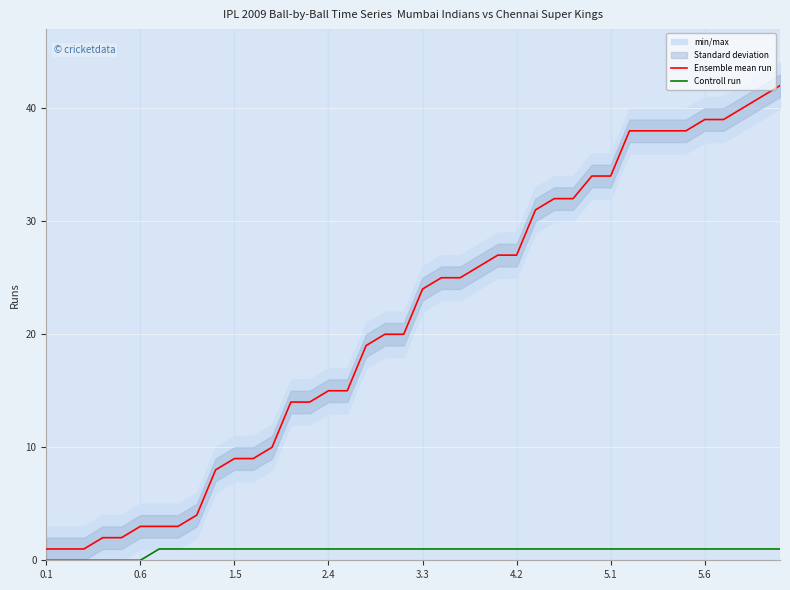

How many data points does each series have?

40